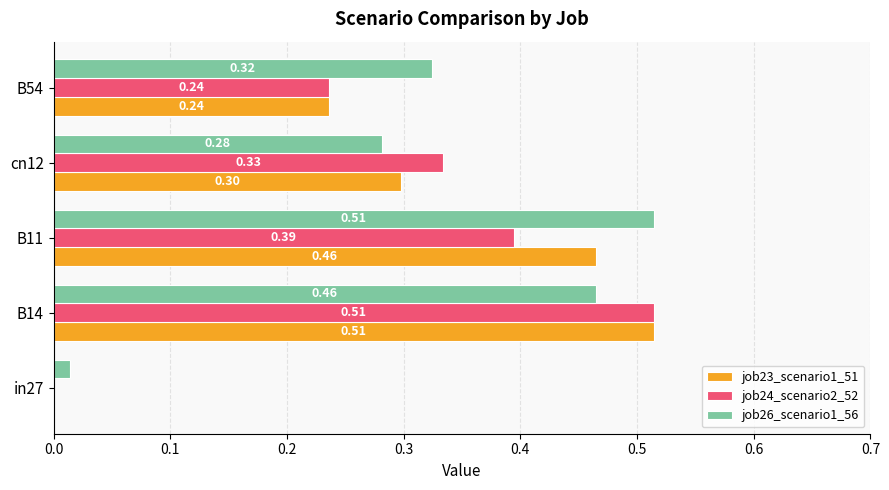

What is the sum of the job23_scenario1_51 values at cn12 and B14?

0.8